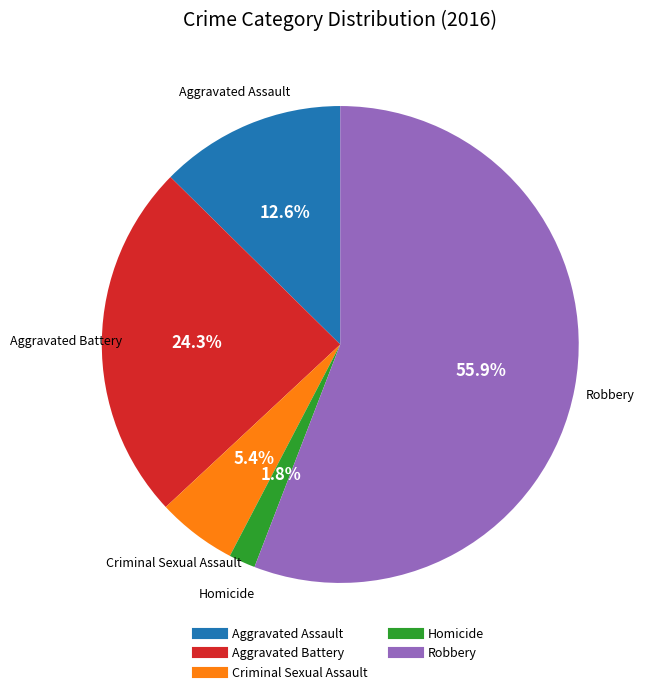

Between Criminal Sexual Assault and Aggravated Battery, which is larger?

Aggravated Battery